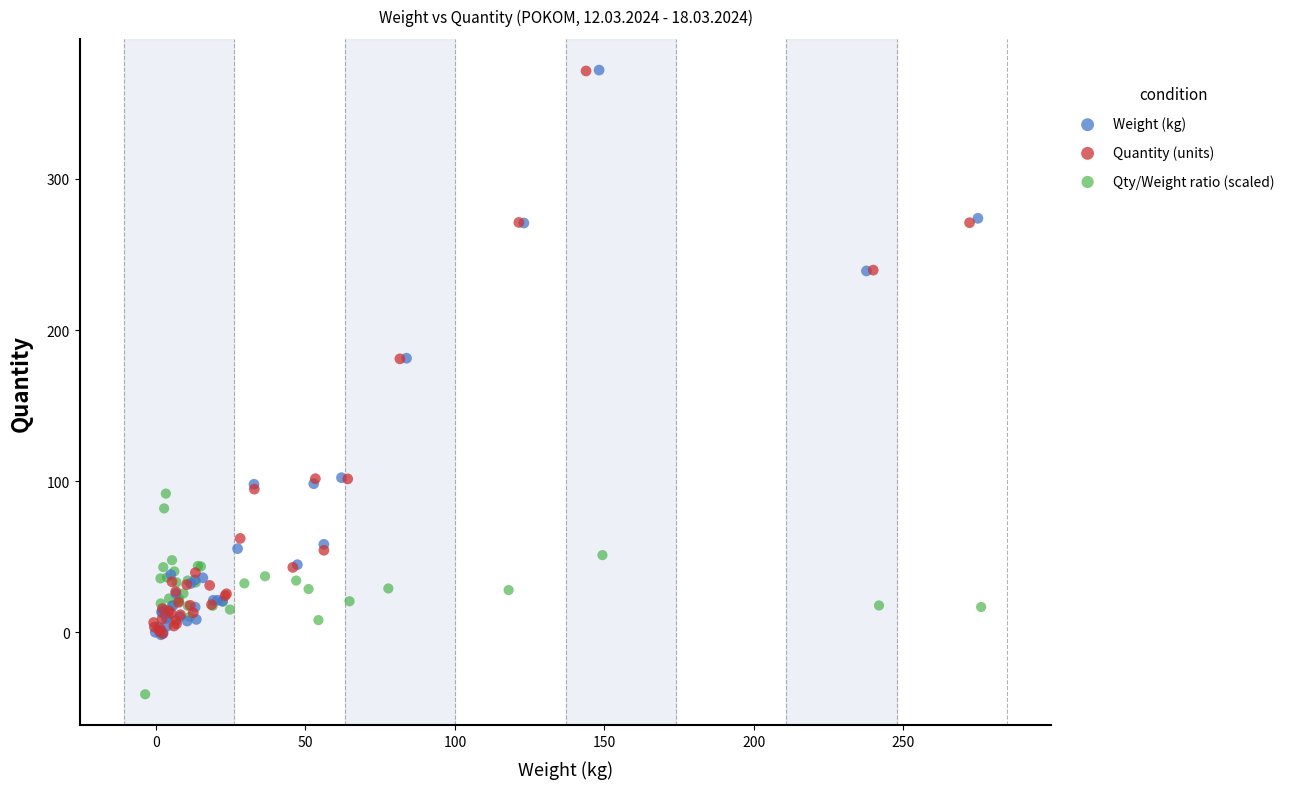

Which series reaches the minimum Y coordinate?

Qty/Weight ratio (scaled)